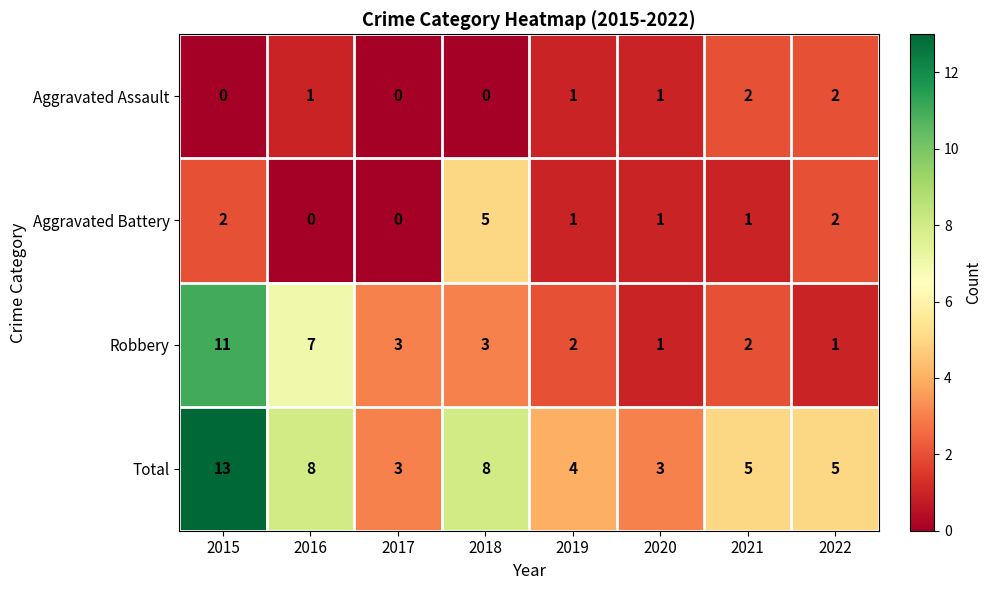

The Total series shows 8 at 2018. True or false?

True